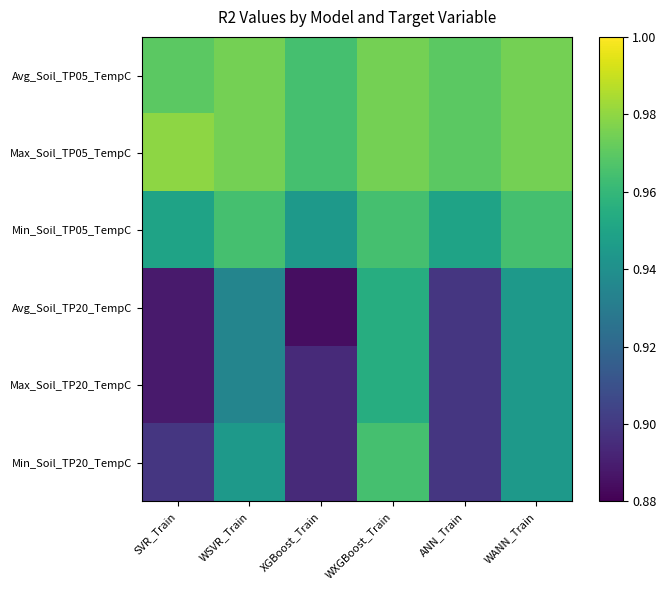

Rank the series at SVR_Train from highest to lowest value.

Max_Soil_TP05_TempC, Avg_Soil_TP05_TempC, Min_Soil_TP05_TempC, Min_Soil_TP20_TempC, Avg_Soil_TP20_TempC, Max_Soil_TP20_TempC